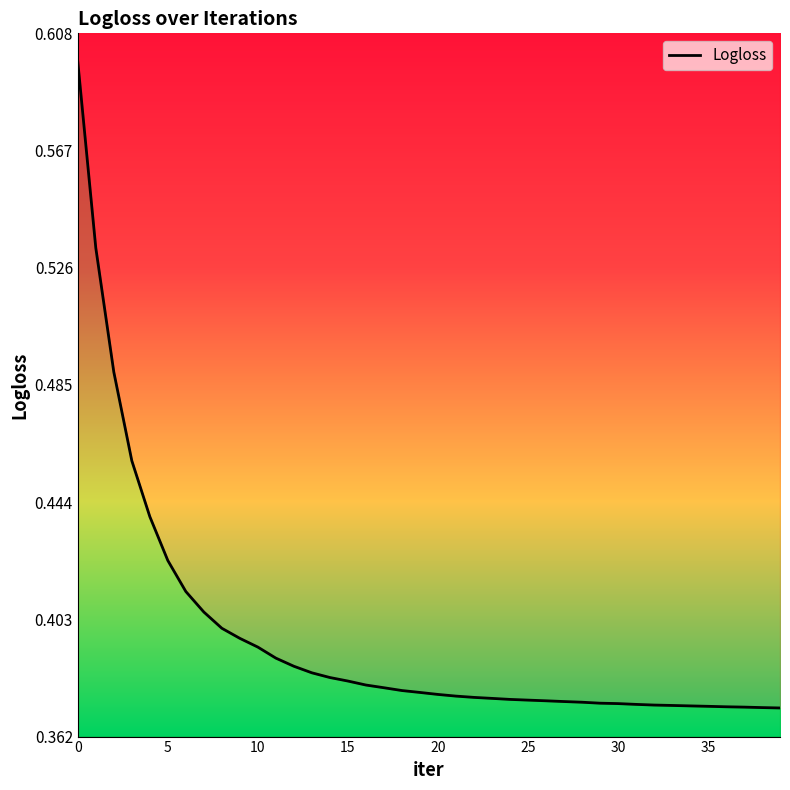

What is the label of the 28th point from the left?

27